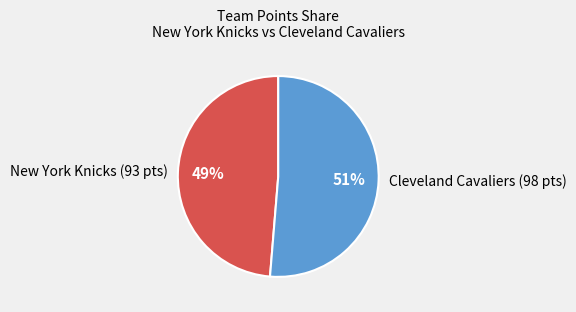

True or false: Cleveland Cavaliers (98 pts) accounts for 51% of the total.

True